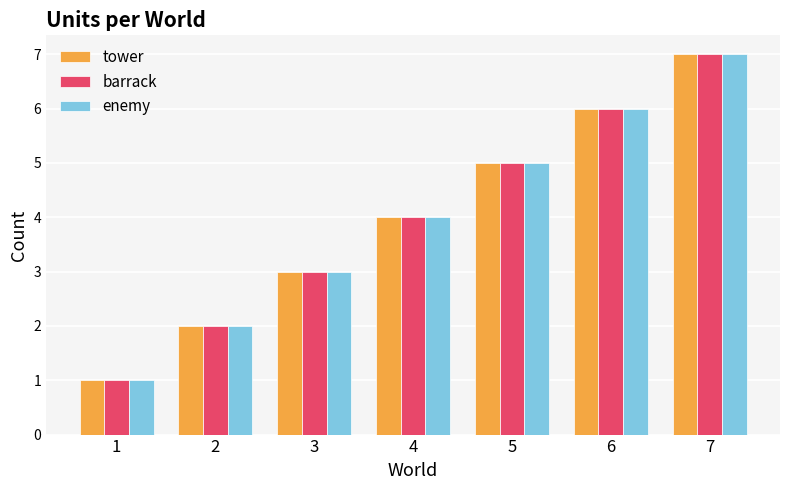

What is the difference between the barrack values at 2 and 7?

5